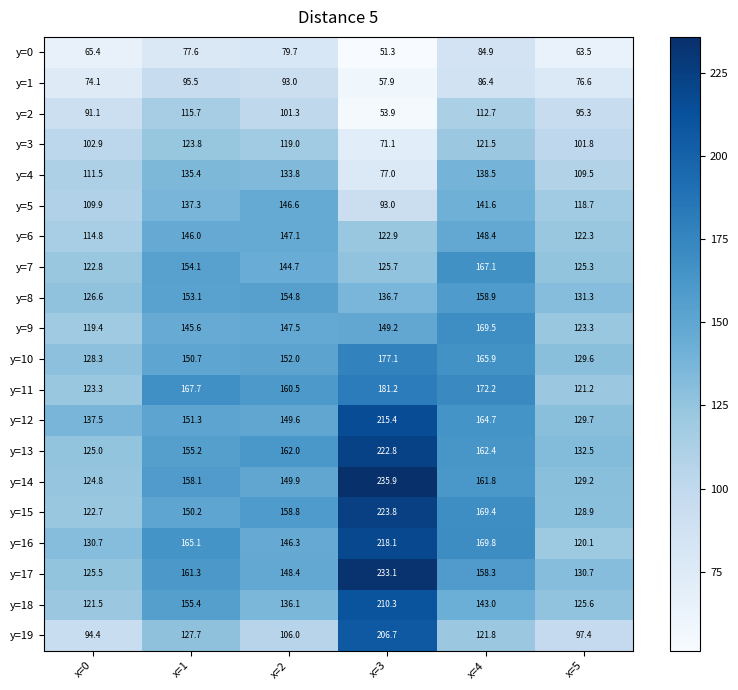

Which series has the widest spread of values?

y=19